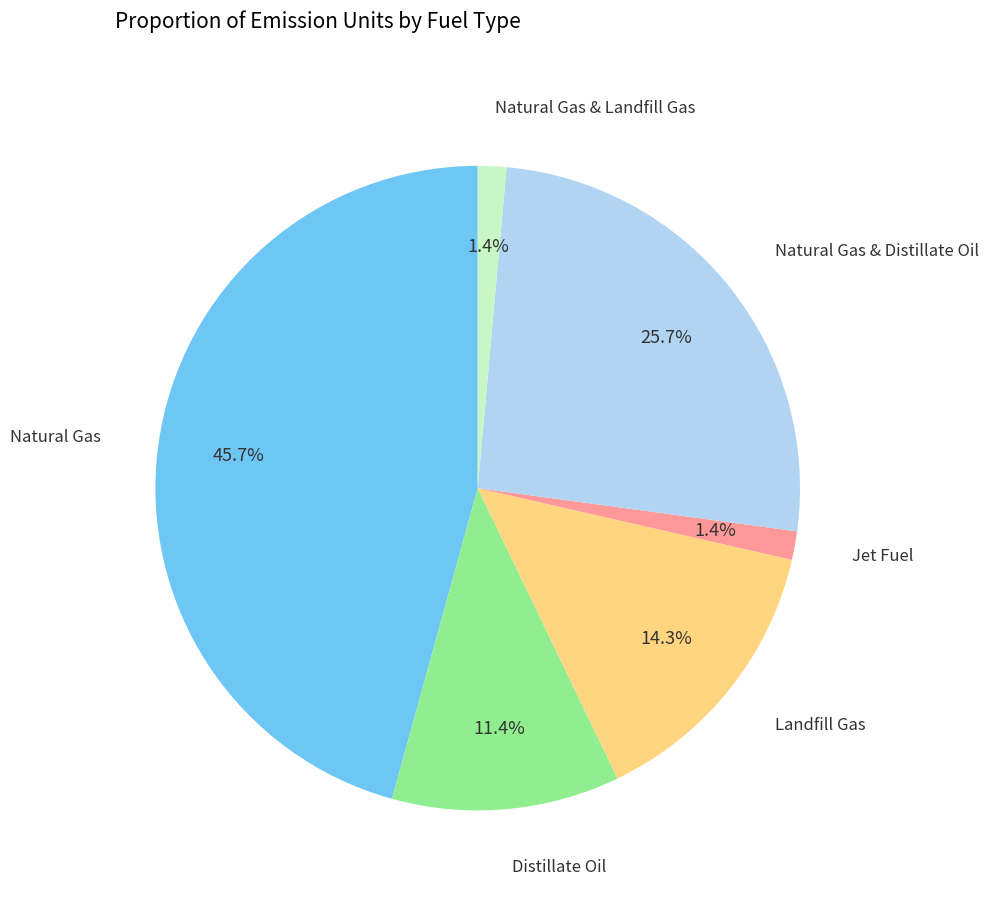

To the nearest percent, what is the average slice percentage?

17%